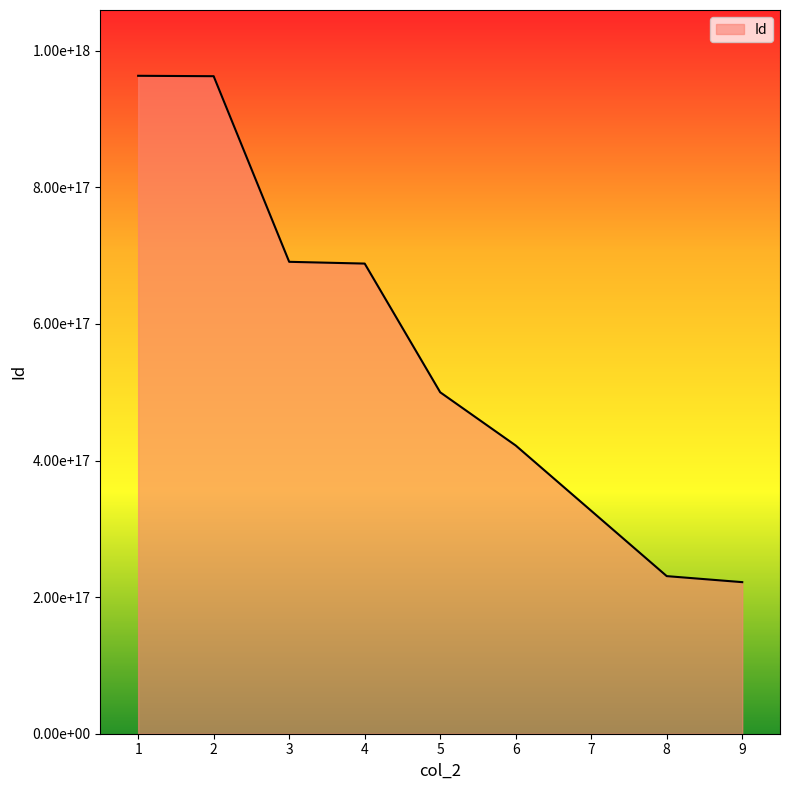

Read the value at 4.

688420641560330368